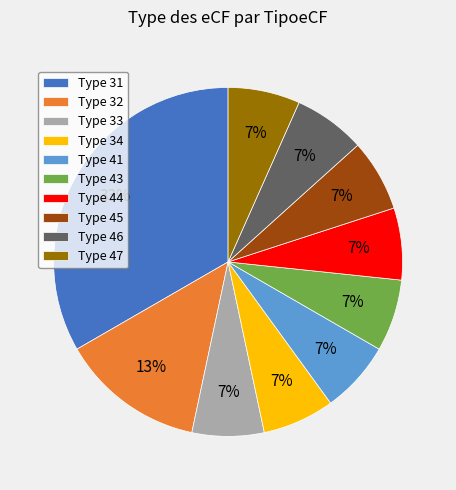

Is there any slice that represents more than half of the pie?

No